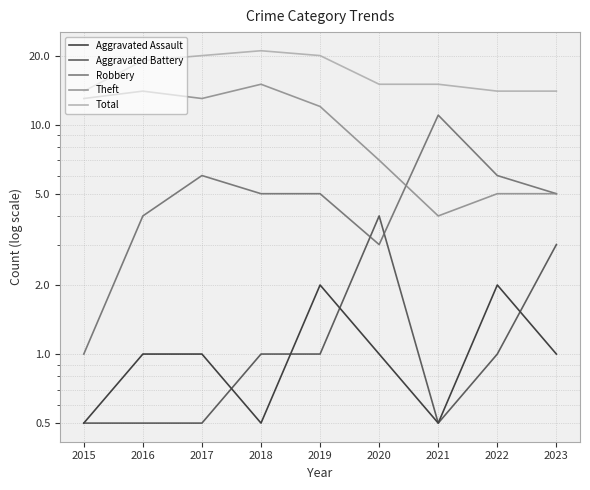

Between which two adjacent categories do Robbery and Theft first intersect?

2020 and 2021